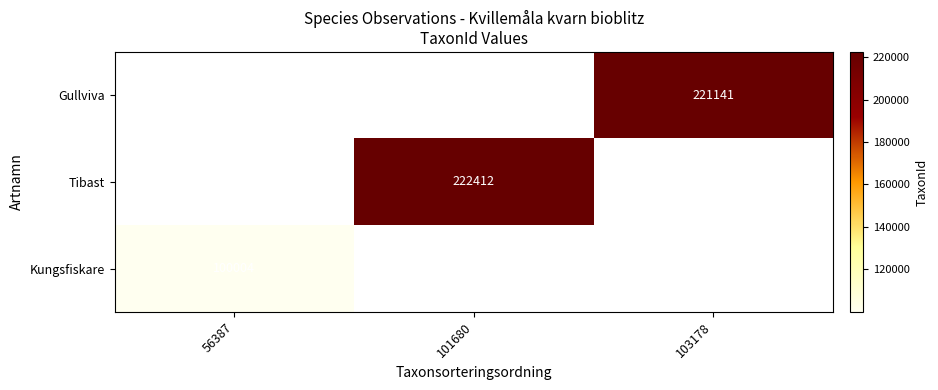

How many data points does each series have?

3